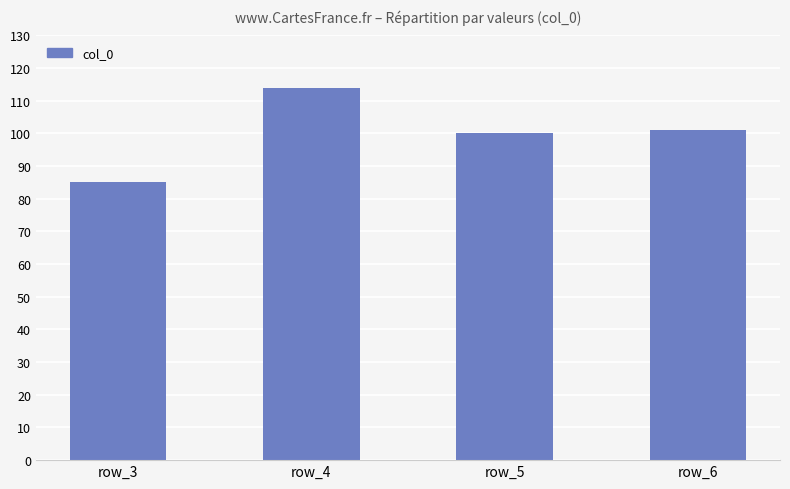

At which label does the data first exceed 101?

row_4